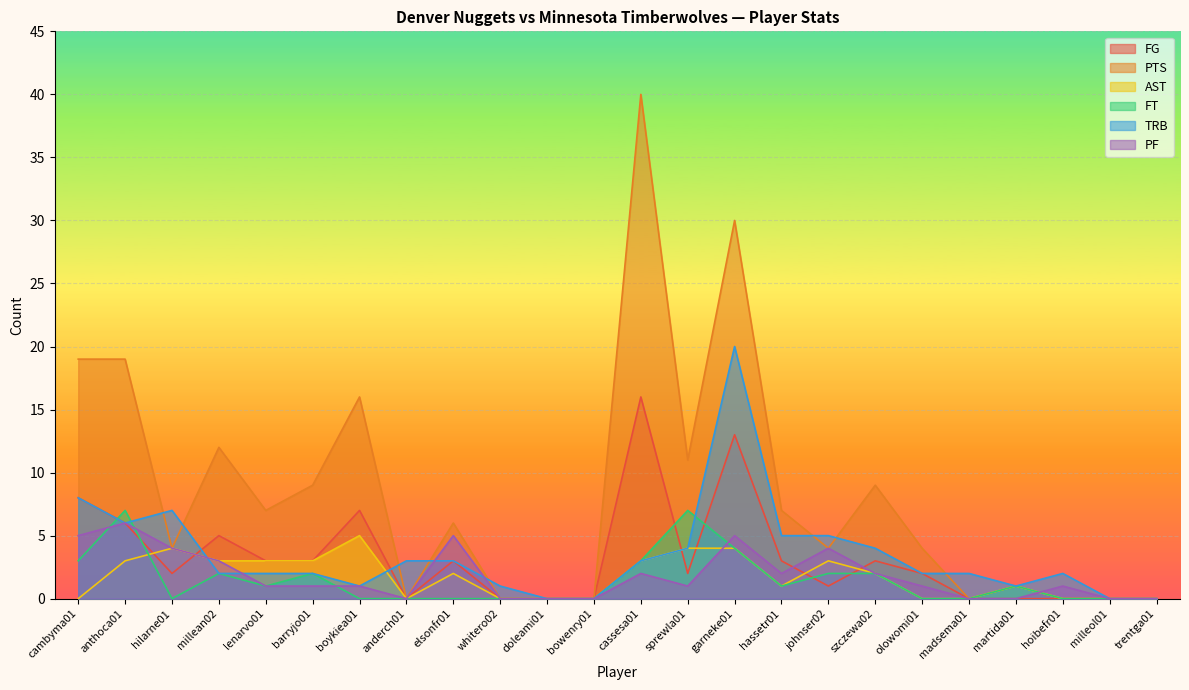

How many interior local peaks does the FG series have?

6